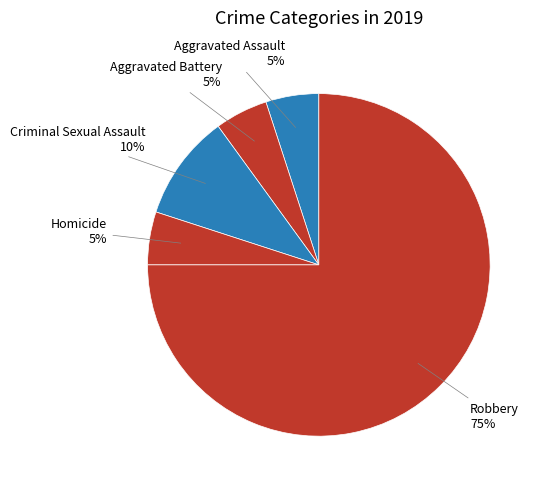

Count the number of slices in the pie.

5